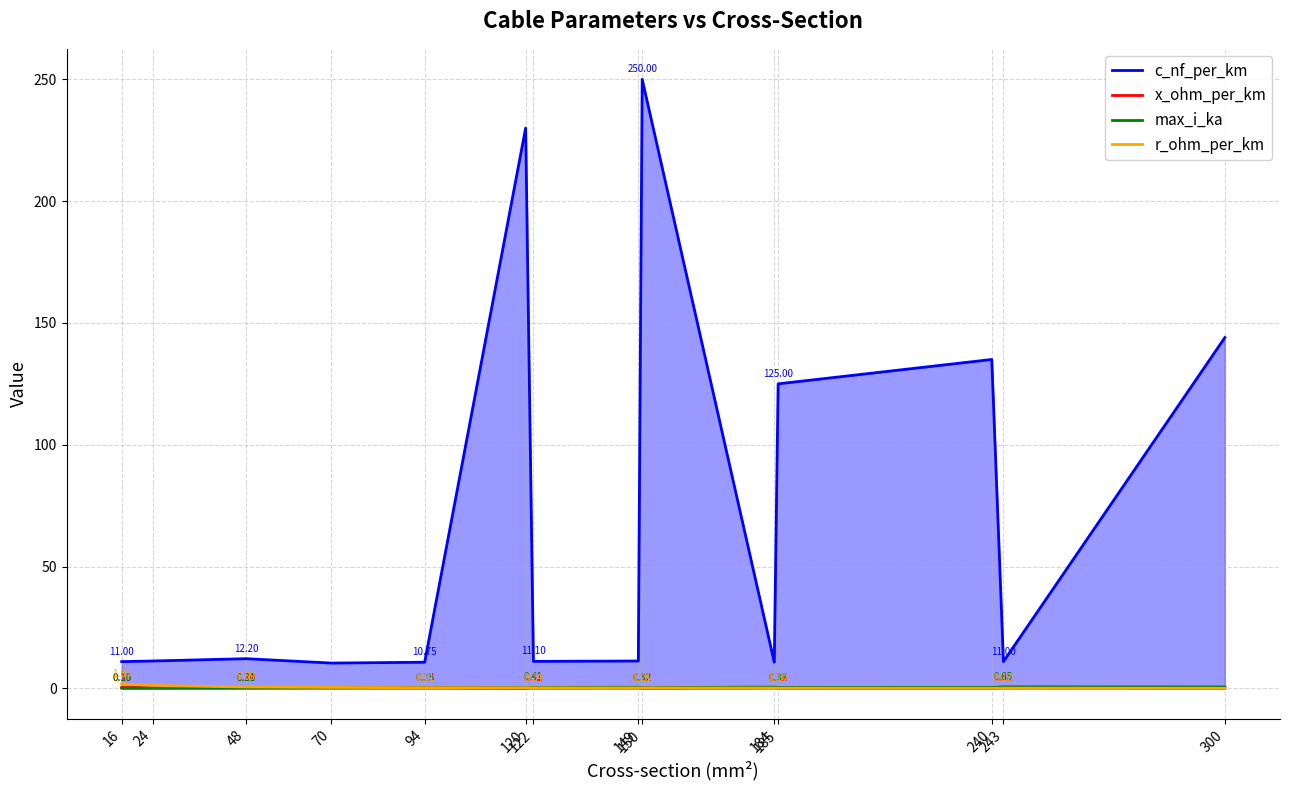

At which category does the chart reach its minimum across all series?

300